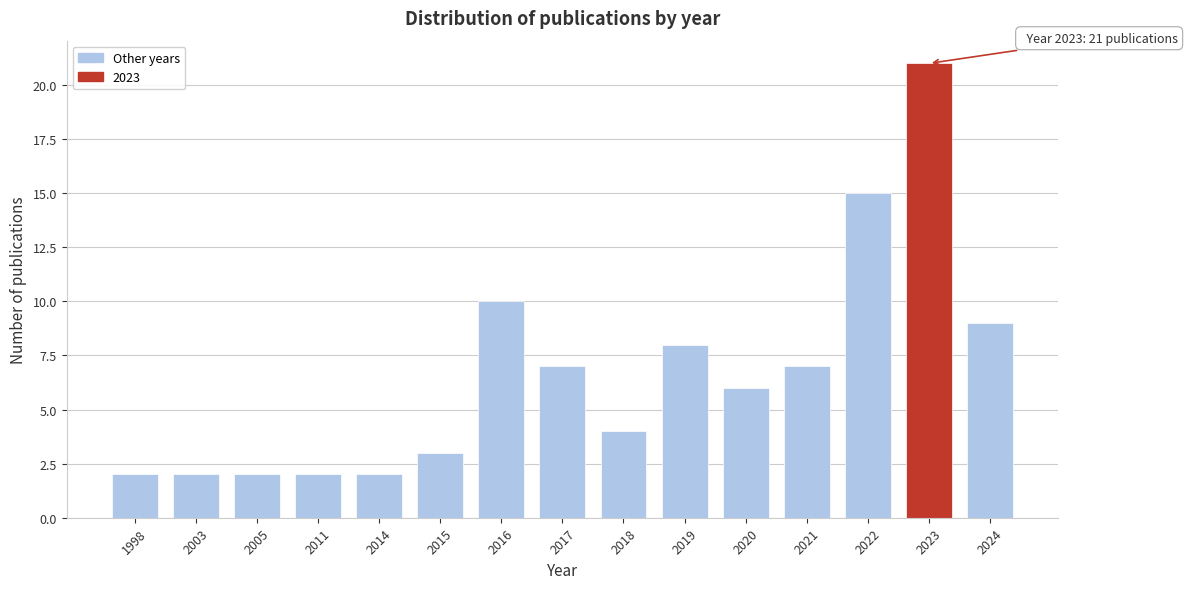

Reading left to right, transcribe all the data shown in this chart.

1998=2	2003=2	2005=2	2011=2	2014=2	2015=3	2016=10	2017=7	2018=4	2019=8	2020=6	2021=7	2022=15	2023=21	2024=9